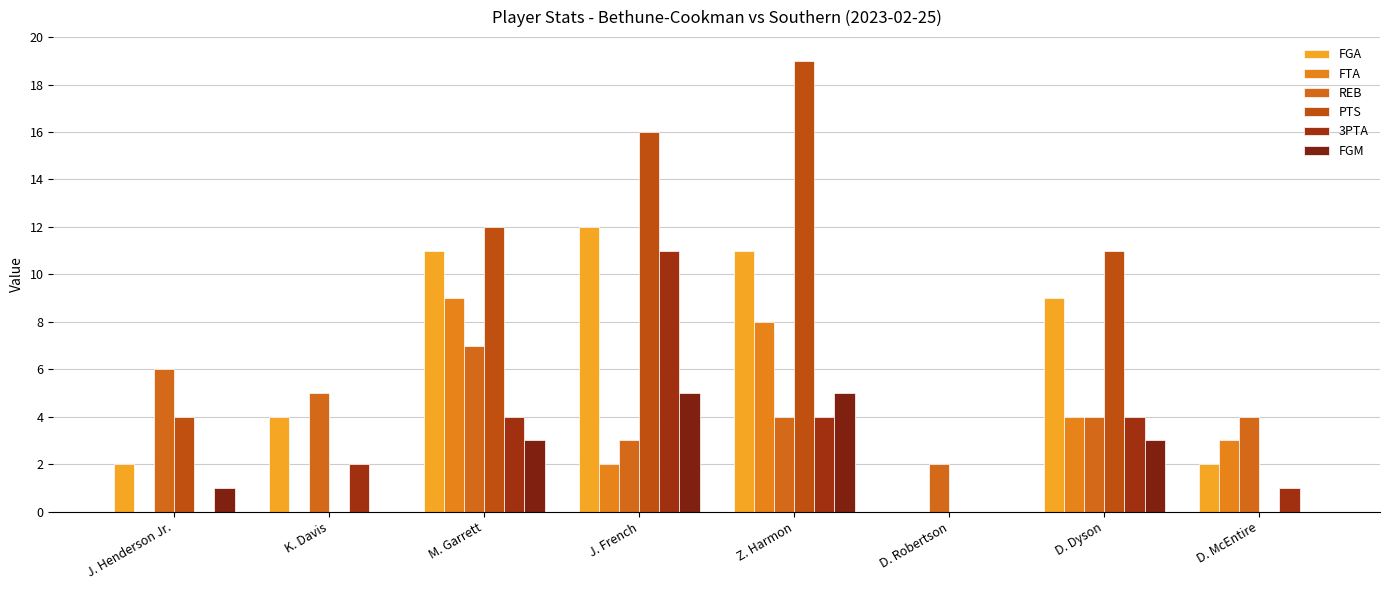

How many groups of bars are there?

8